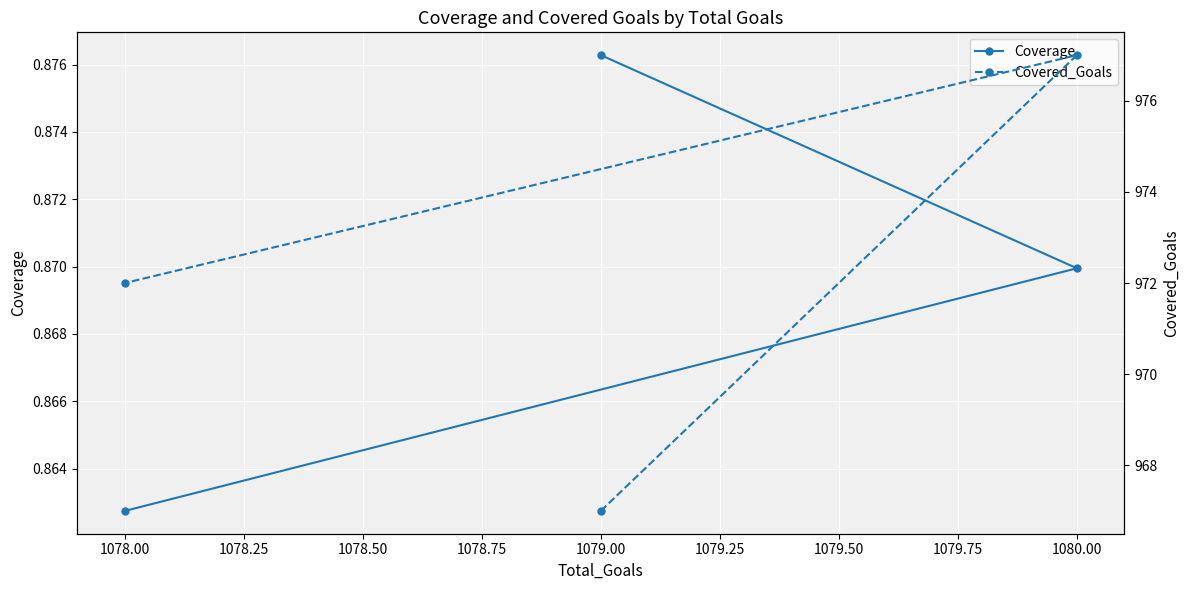

Count the number of data series in this chart.

2